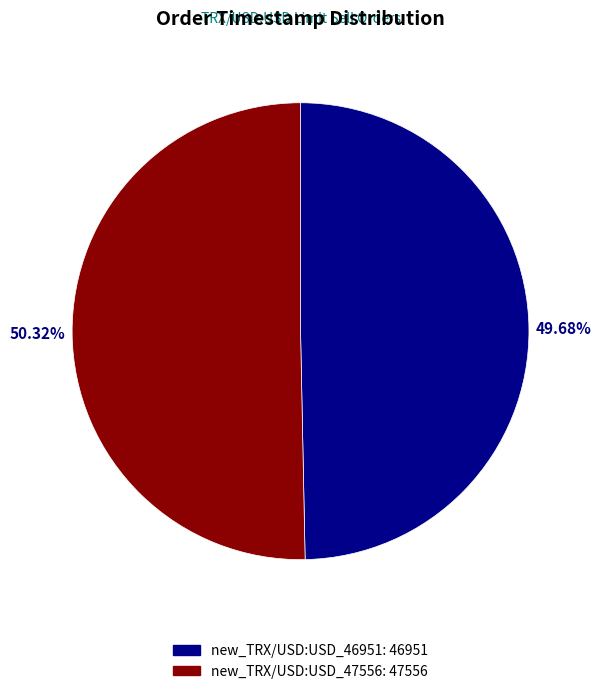

Which category accounts for the majority?

new_TRX/USD:USD_47556